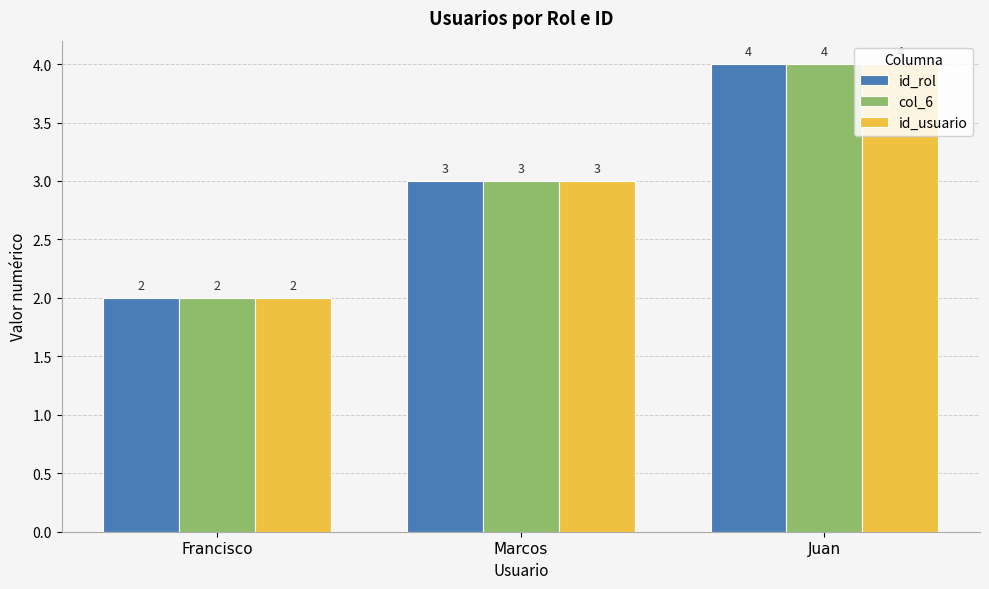

How many groups of bars are there?

3